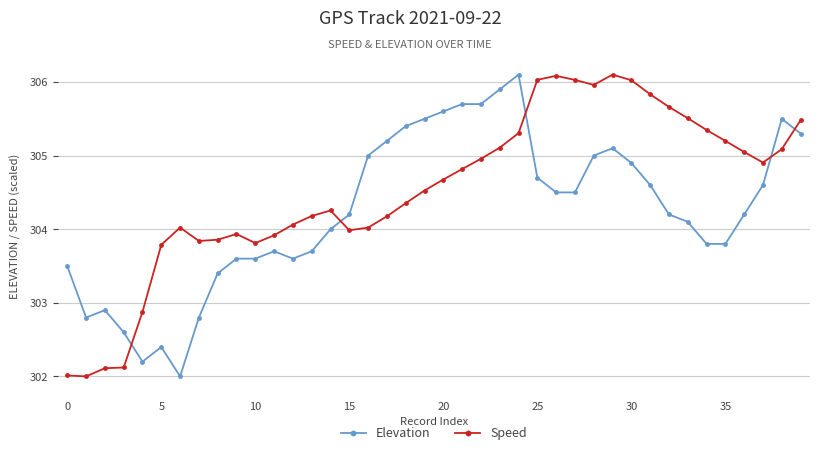

What is the minimum value shown in the chart?

302.0